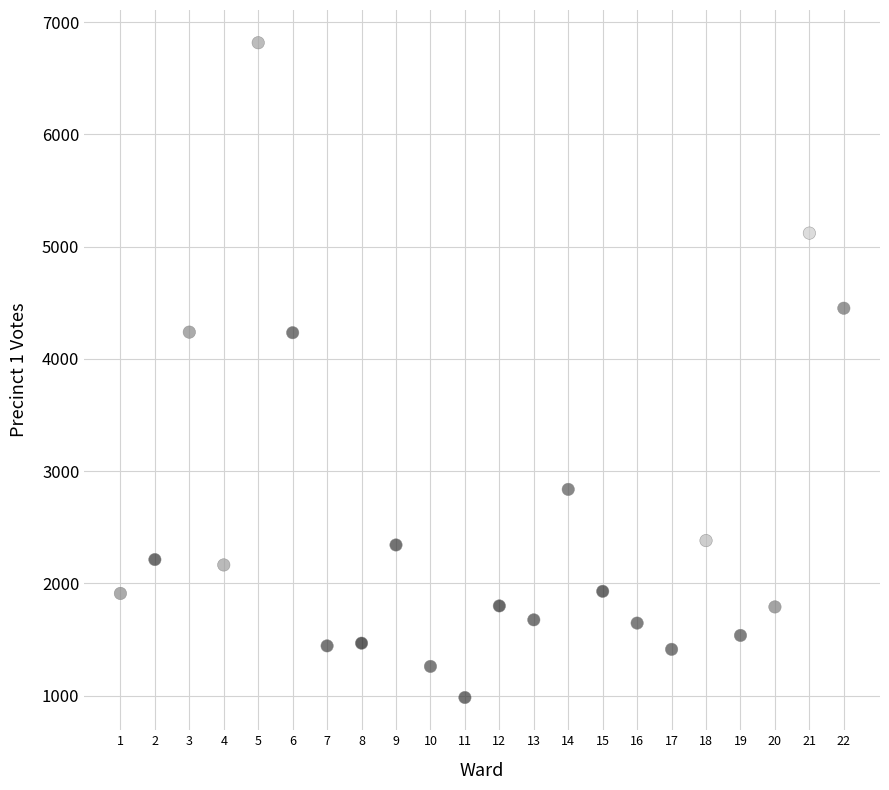

What is the range of Y values (max minus min)?

5833